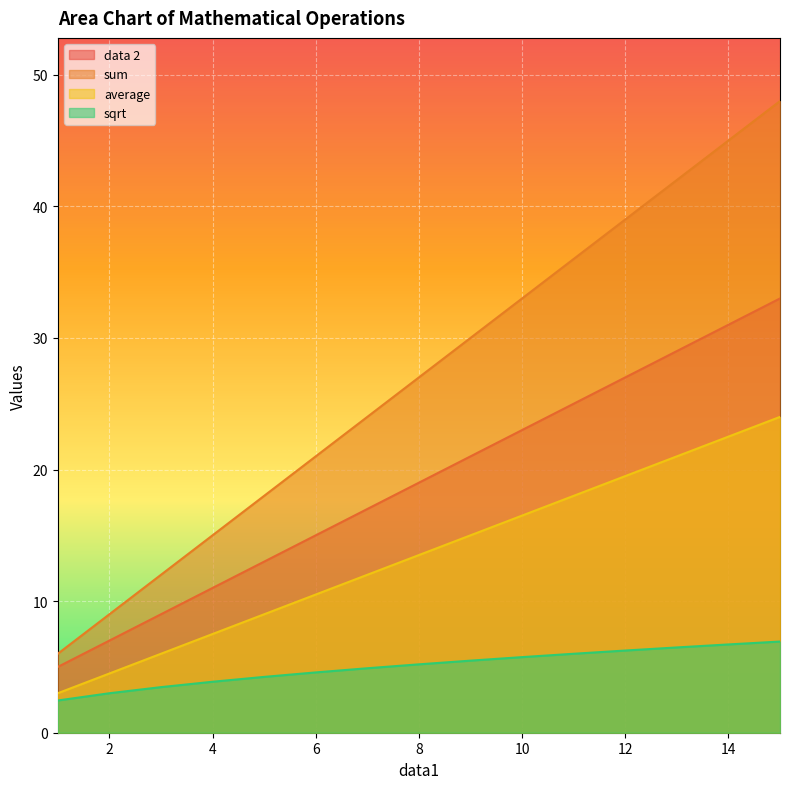

True or false: average has a value of 6.8 at 2.

False